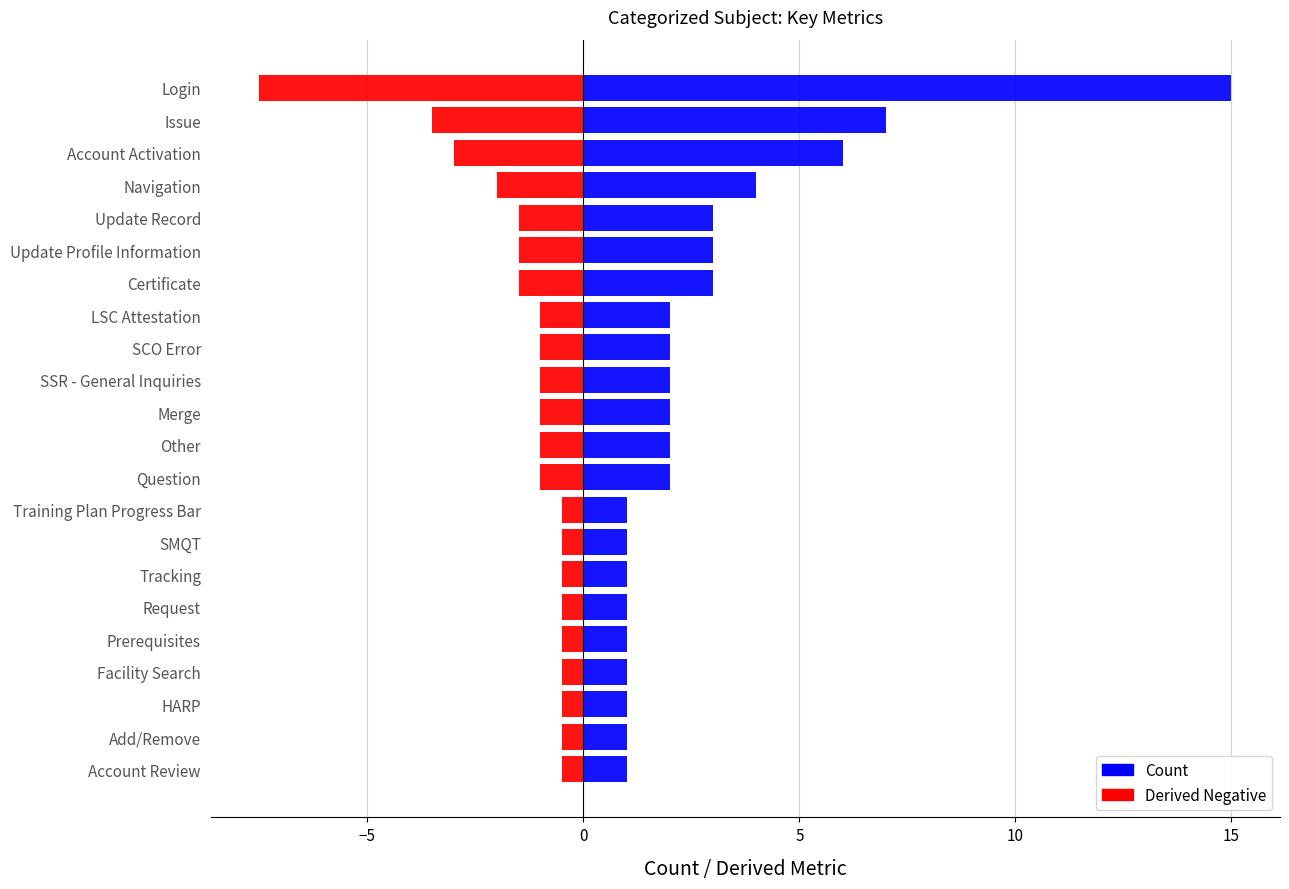

What is the difference between the second highest and second lowest values in the Other (negative) series?

3.0